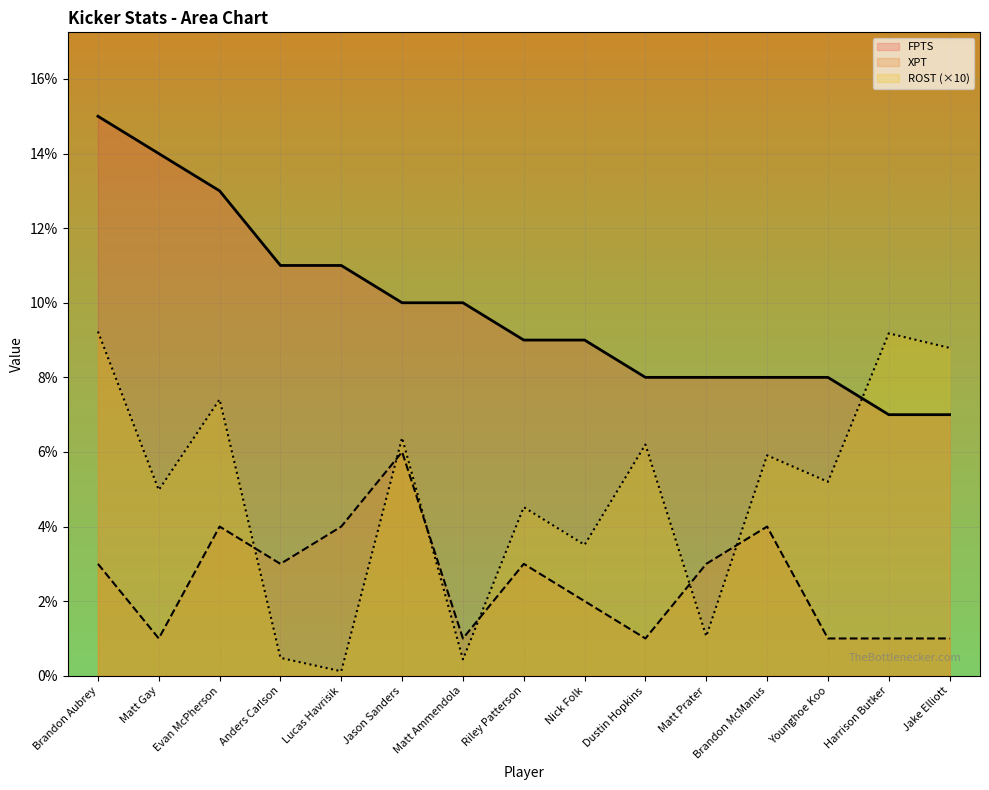

What is the label of the 6th point from the left?

Jason Sanders